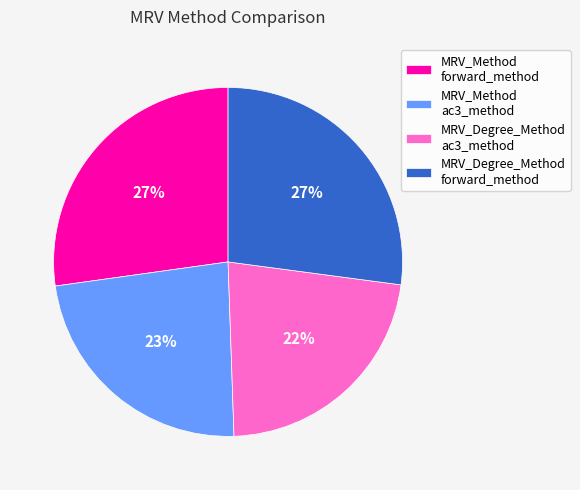

To the nearest percent, what portion does MRV_Degree_Method ac3_method represent?

22%